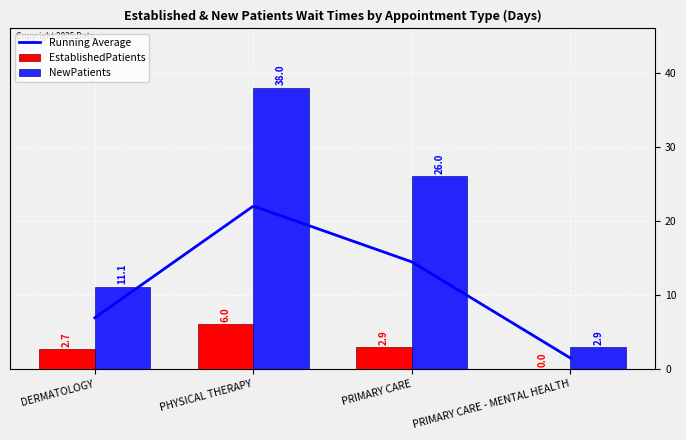

Which series has the largest range (max minus min)?

NewPatients